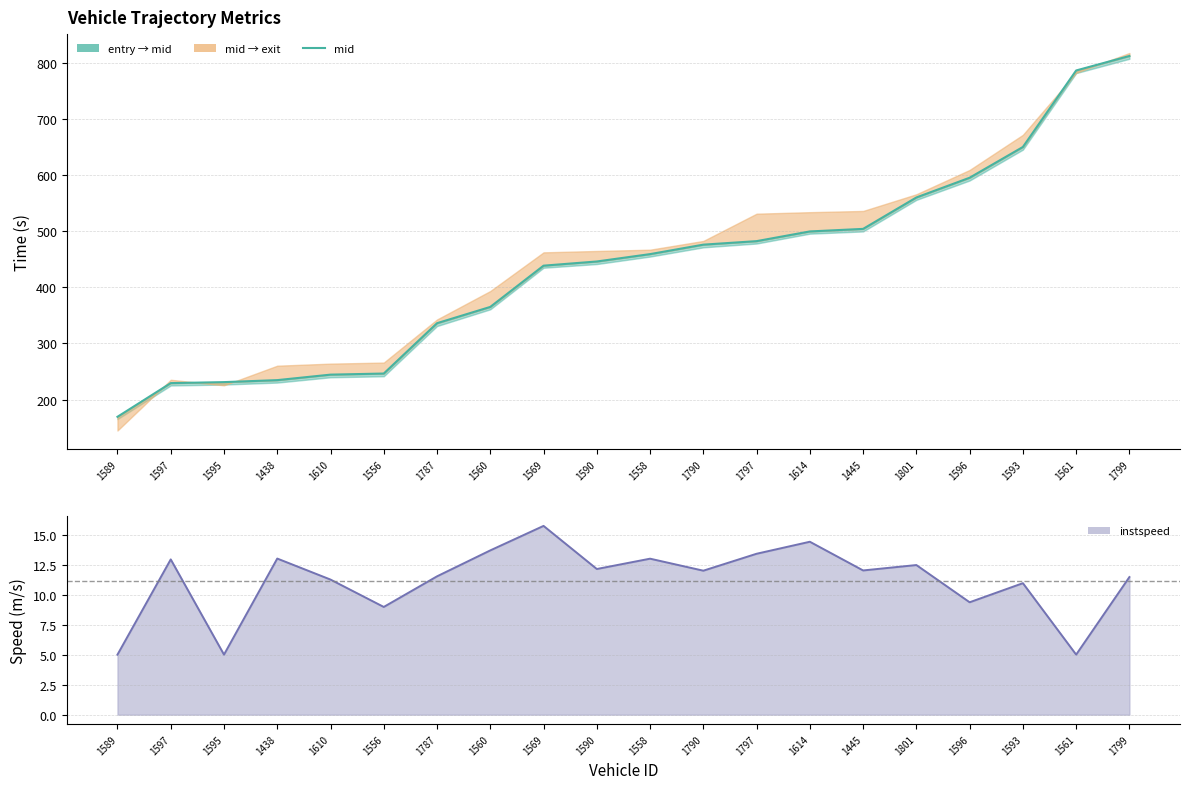

Reading left to right, list all the values displayed in this chart.

mid: 1589=169.2	1597=229.3	1595=231.1	1438=234.6	1610=244.4	1556=246.3	1787=336.1	1560=365.1	1569=438.6	1590=446.1	1558=459.2	1790=476.1	1797=482.3	1614=499.6	1445=504.2	1801=560.1	1596=595.3	1593=650.1	1561=786.5	1799=812.3
instspeed: 1589=5.0	1597=12.9	1595=5.0	1438=13.0	1610=11.2	1556=9.0	1787=11.5	1560=13.7	1569=15.7	1590=12.1	1558=13.0	1790=12.0	1797=13.4	1614=14.4	1445=12.0	1801=12.5	1596=9.4	1593=10.9	1561=5.0	1799=11.5